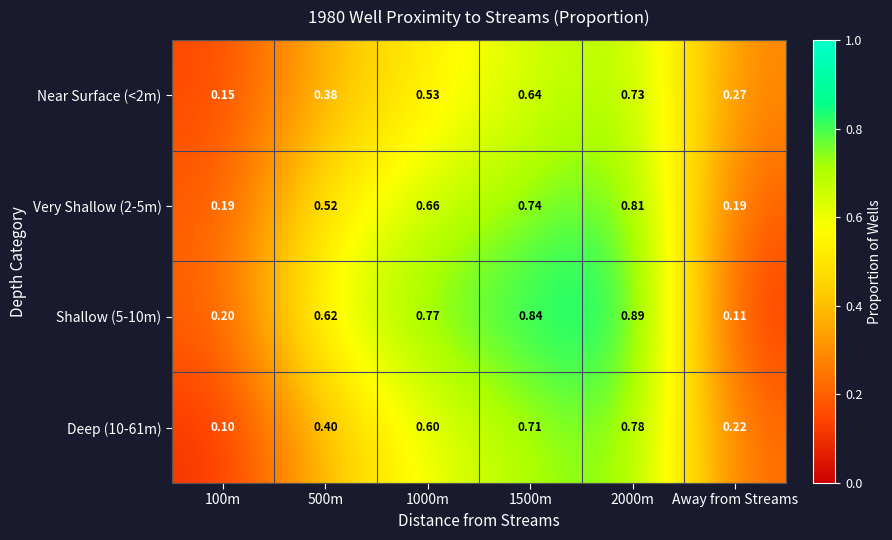

How many data points does each series have?

6